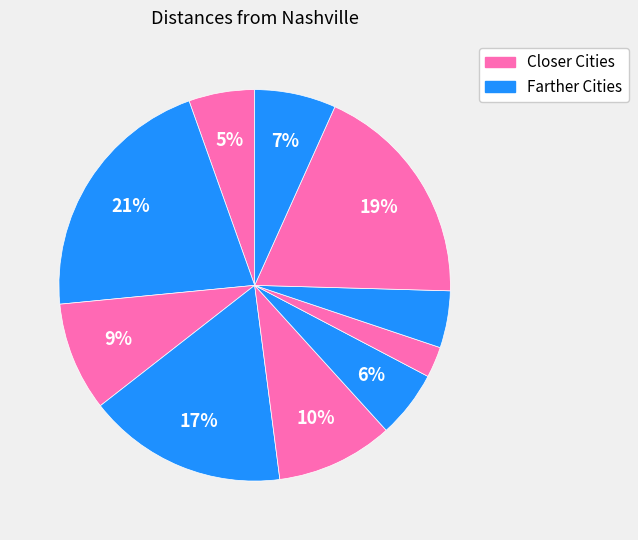

How many segments does this pie chart have?

10